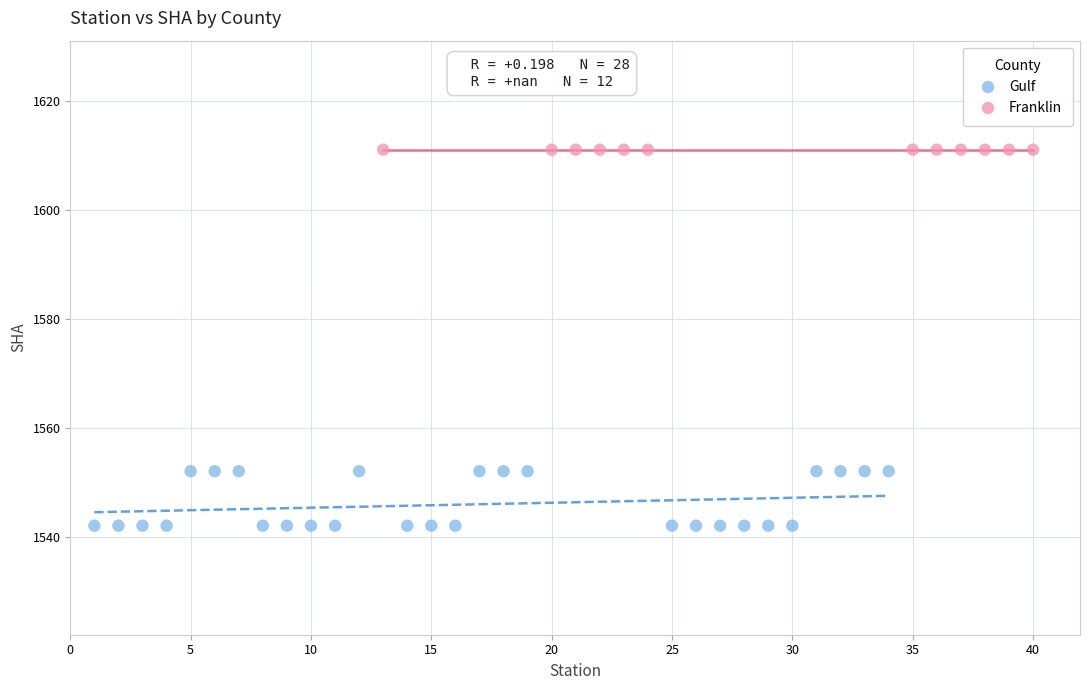

Which series reaches the minimum Y coordinate?

Gulf